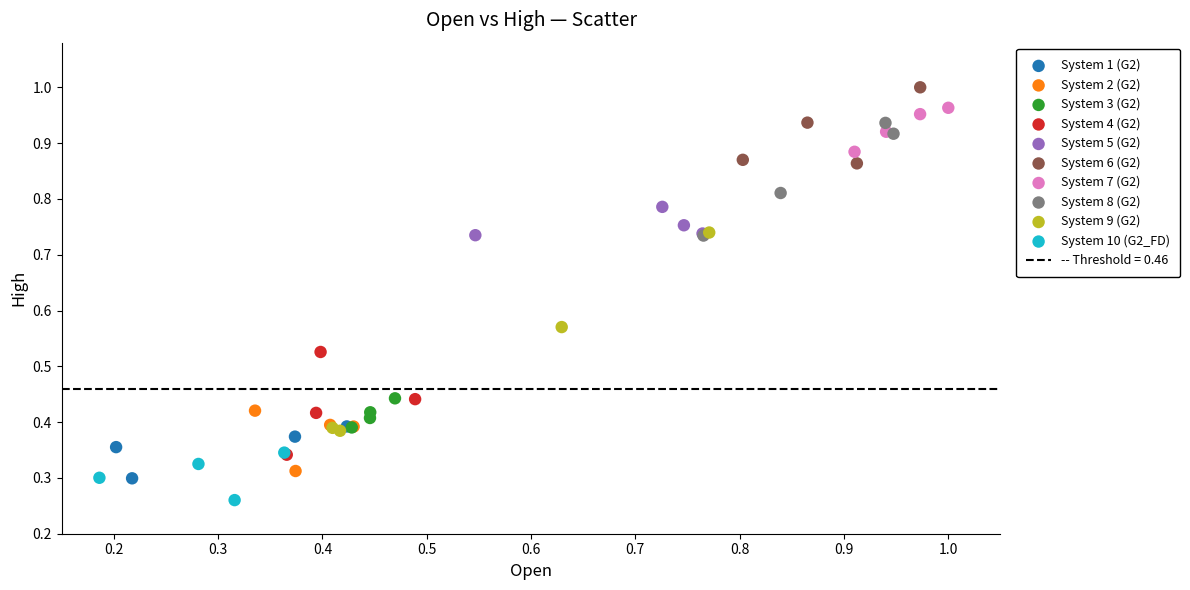

Which series reaches the minimum Y coordinate?

System 10 (G2_FD)